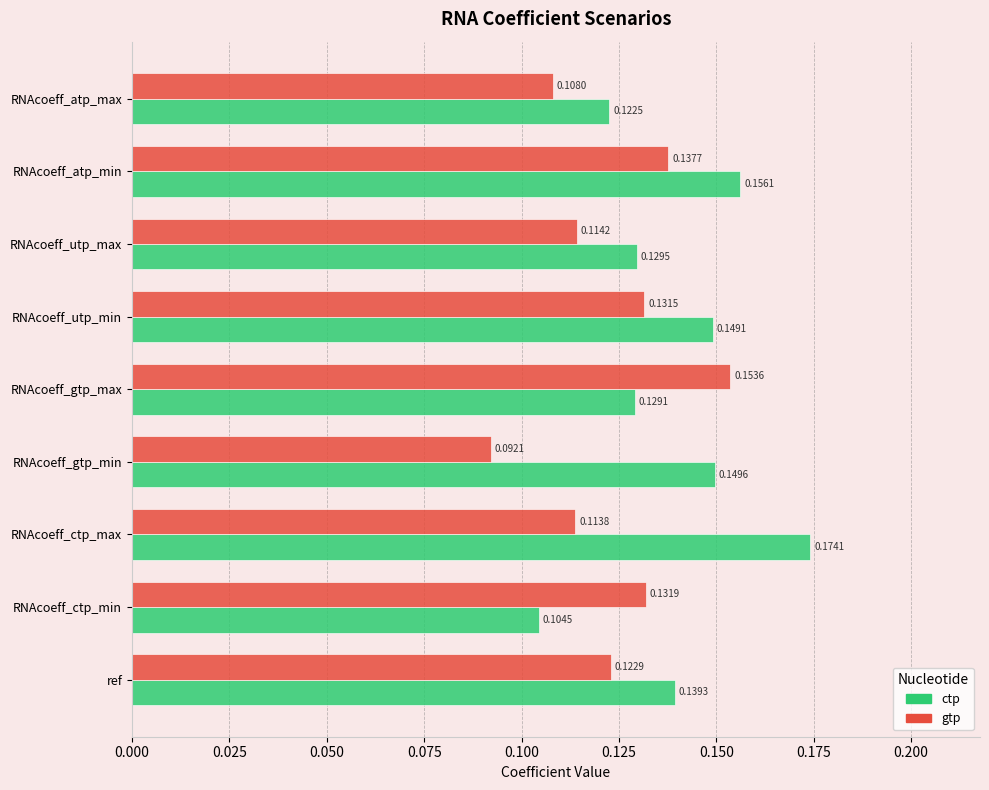

At which label is ctp closest to 0?

RNAcoeff_ctp_min